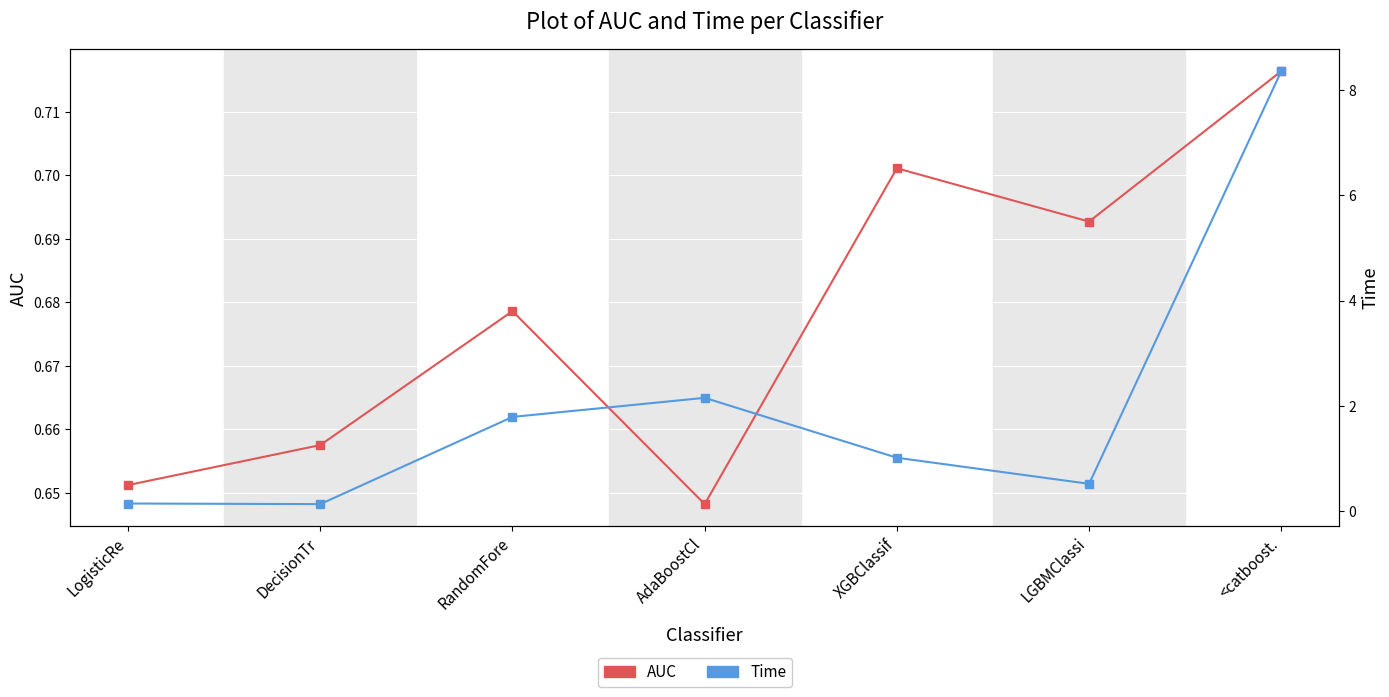

Rank the series by their average value, from highest to lowest.

Time, AUC